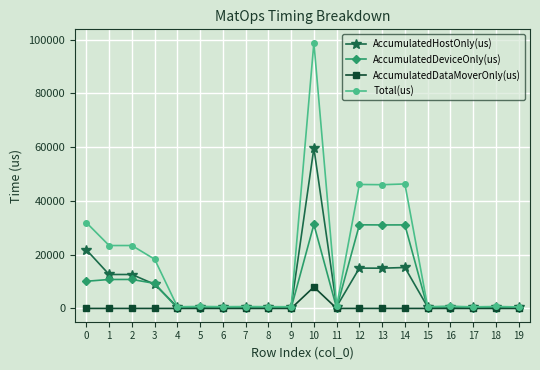

True or false: Total(us) has more than 2 interior local peaks.

True